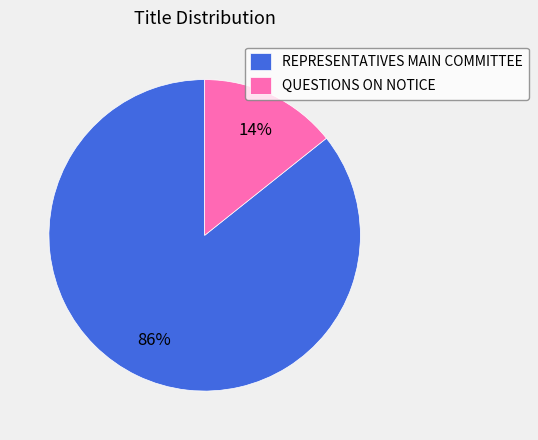

Is QUESTIONS ON NOTICE the majority of the pie?

No